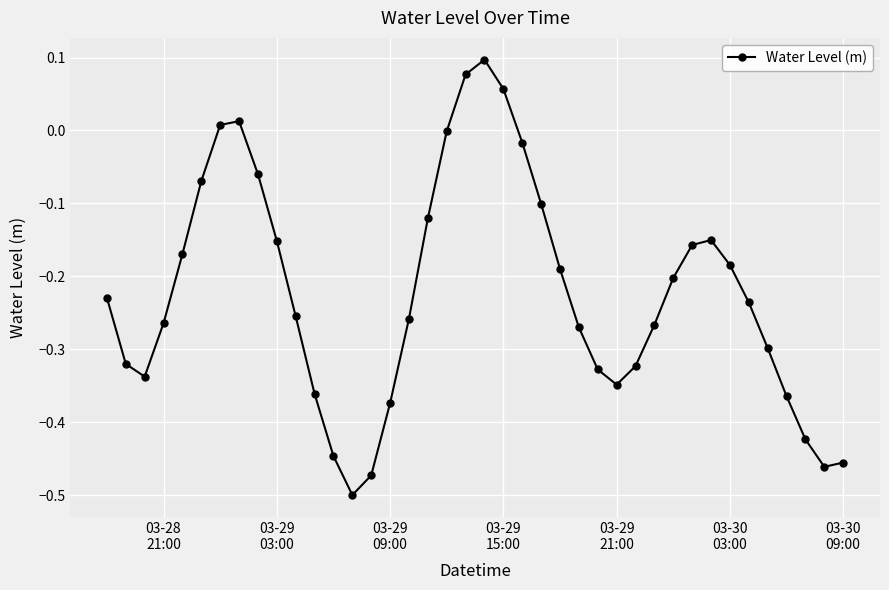

What is the difference between the maximum and minimum values?

0.6